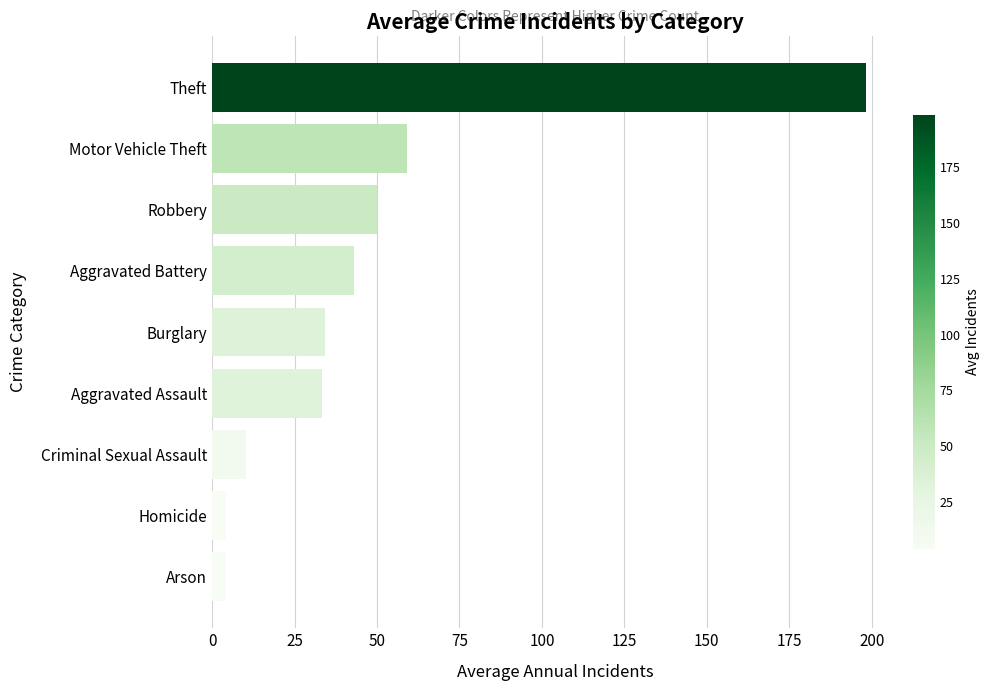

Are the bars grouped side by side (vs. stacked)?

No